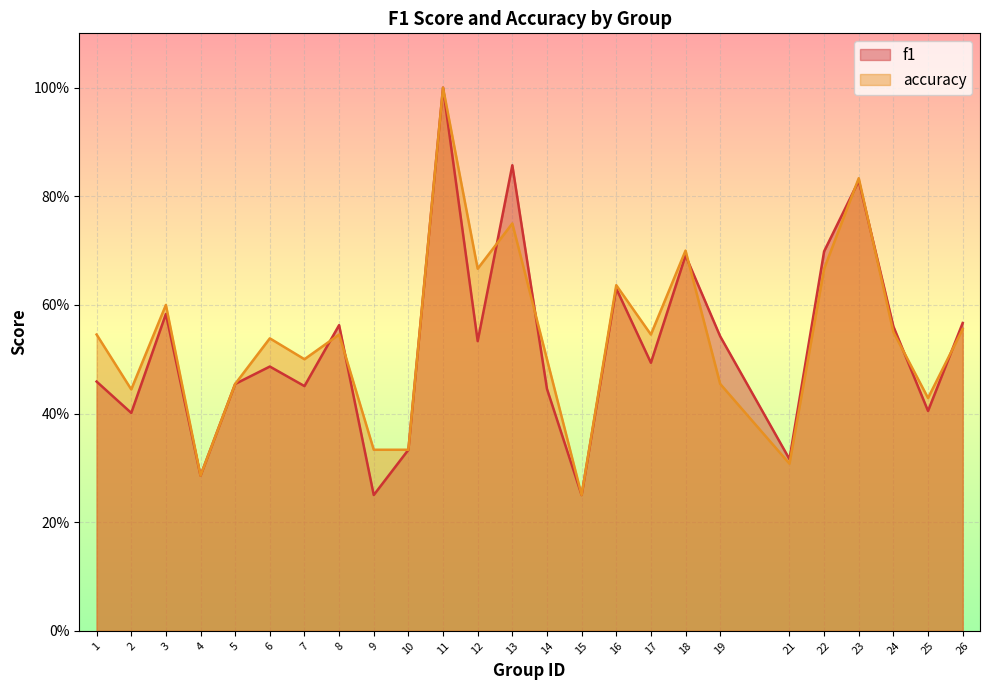

The accuracy series shows 0.2 at 19. True or false?

False